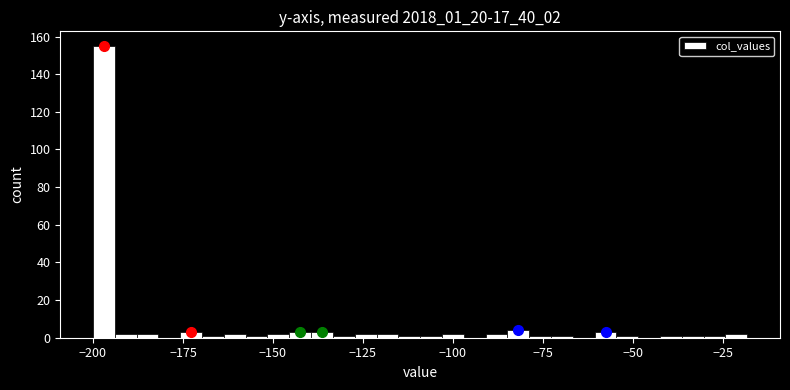

Read against the x-axis, roughly where is the centre of the tallest bar?

-195